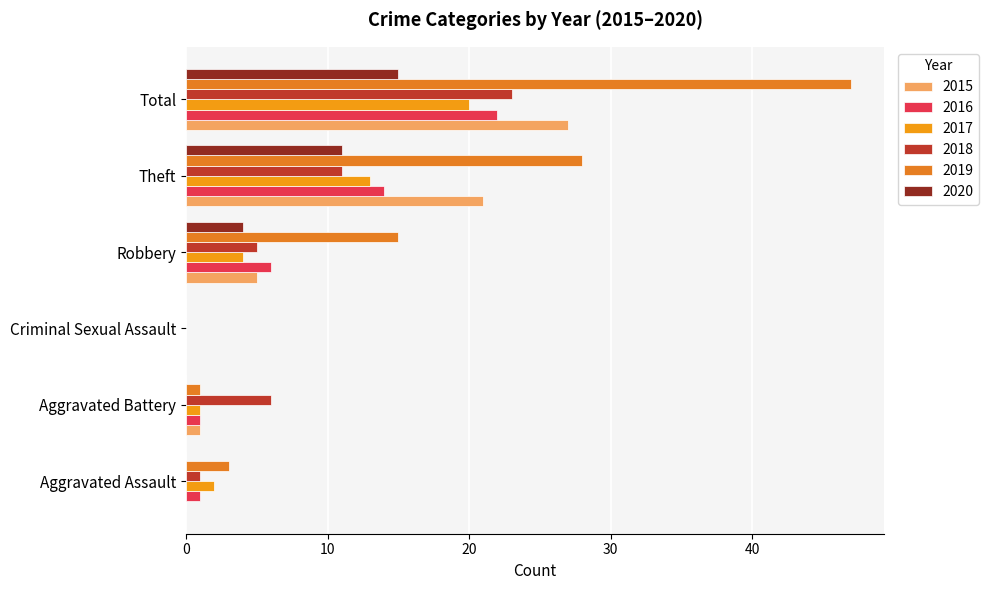

The value of 2016 at Theft is 14. True or false?

True